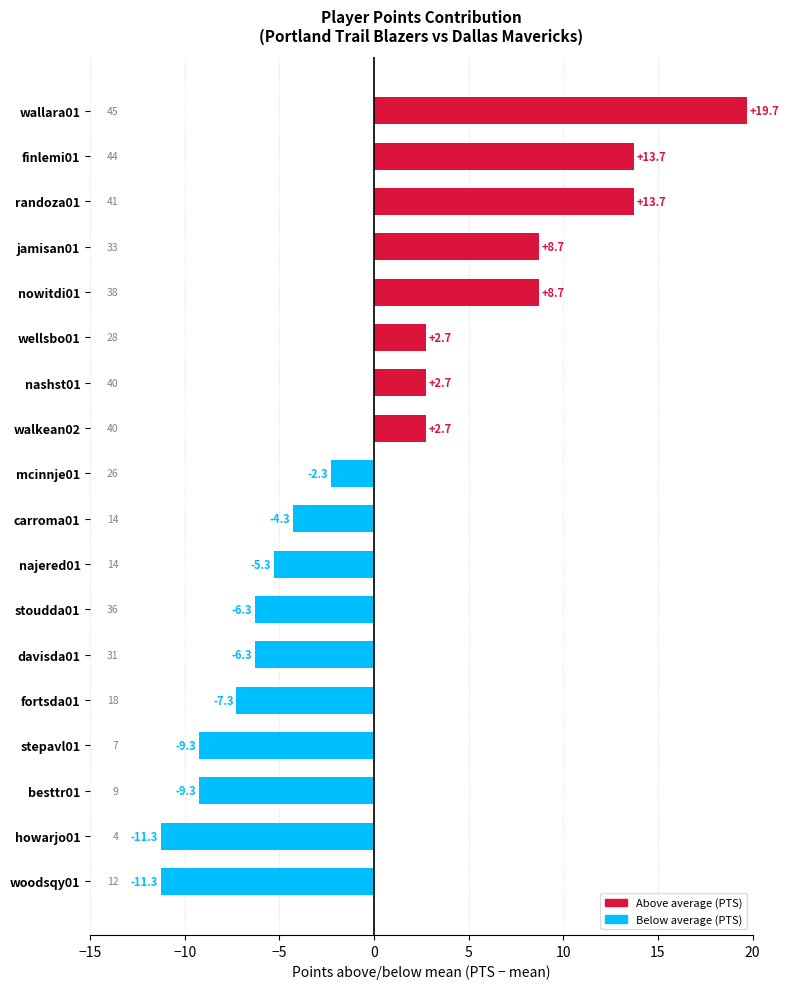

Count the number of values greater than -2.

8